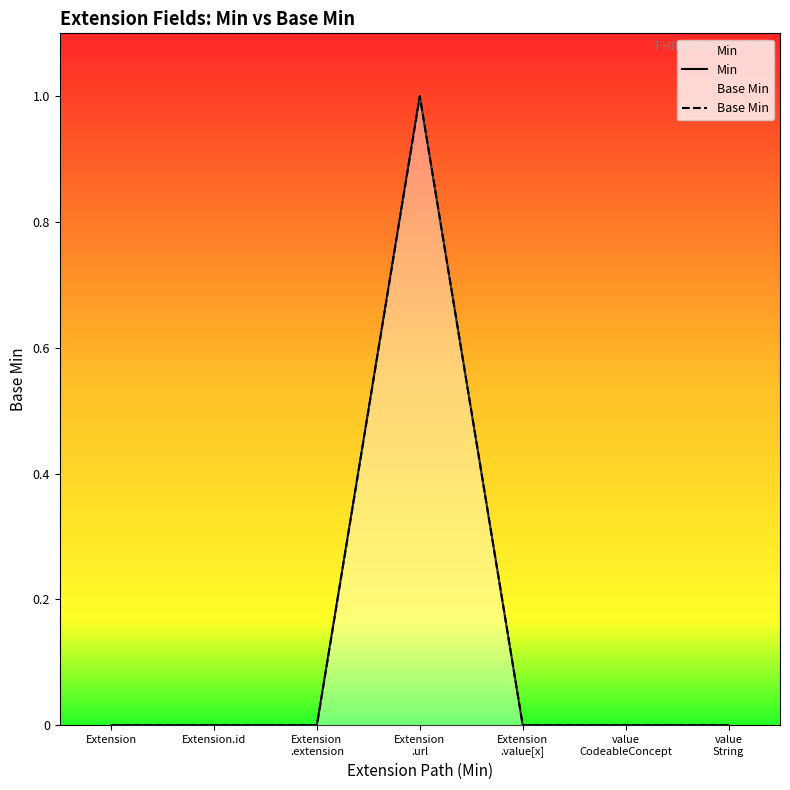

Reading left to right, list all the values displayed in this chart.

Min: Extension=0	Extension.id=0	Extension
.extension=0	Extension
.url=1	Extension
.value[x]=0	value
CodeableConcept=0	value
String=0
Base Min: Extension=0	Extension.id=0	Extension
.extension=0	Extension
.url=1	Extension
.value[x]=0	value
CodeableConcept=0	value
String=0